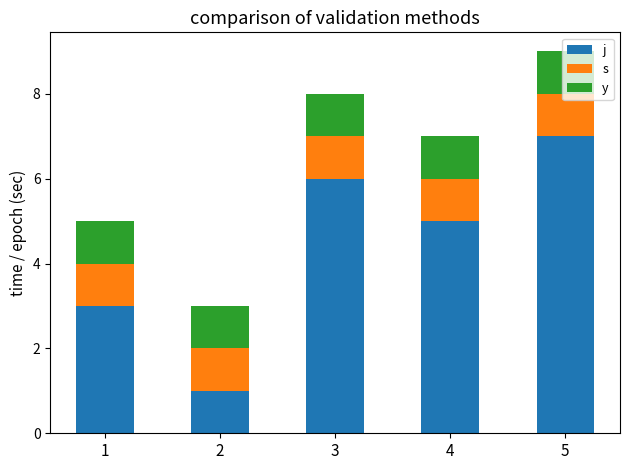

What is the total value across all series at 2?

3